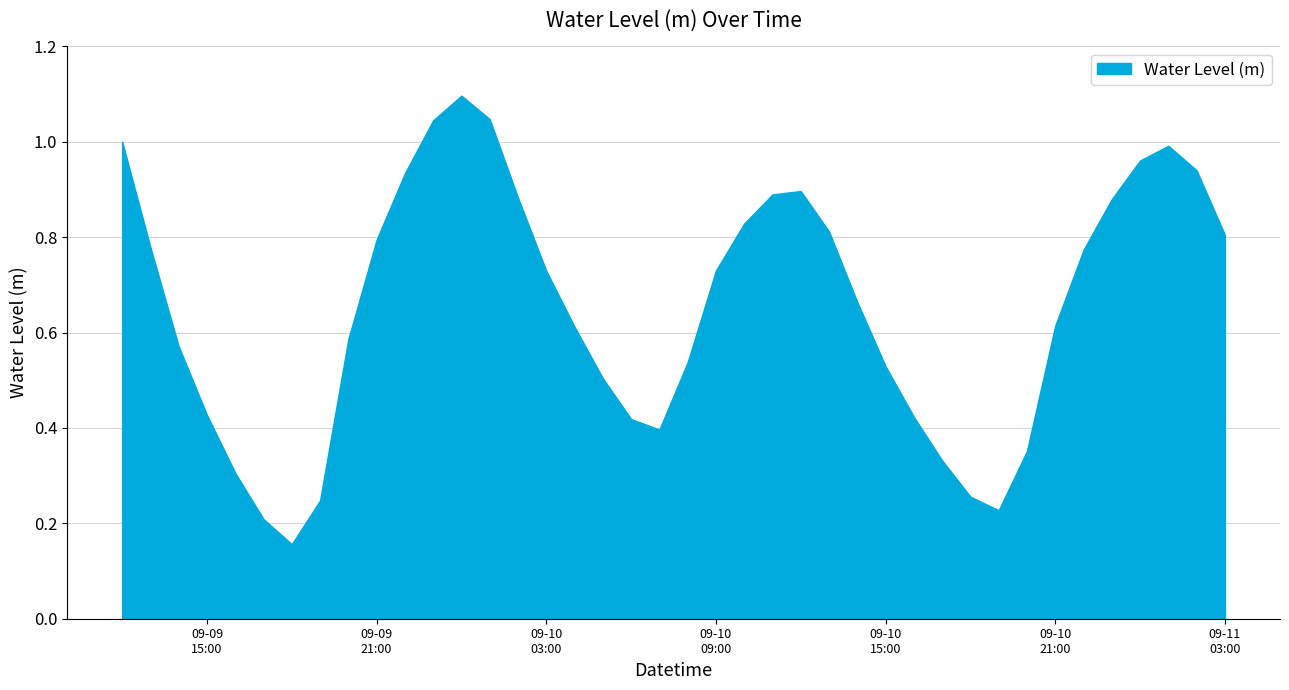

Reading left to right, transcribe all the data shown in this chart.

2024-09-09 12:00=1.0	2024-09-09 13:00=0.8	2024-09-09 14:00=0.6	2024-09-09 15:00=0.4	2024-09-09 16:00=0.3	2024-09-09 17:00=0.2	2024-09-09 18:00=0.2	2024-09-09 19:00=0.2	2024-09-09 20:00=0.6	2024-09-09 21:00=0.8	2024-09-09 22:00=0.9	2024-09-09 23:00=1.0	2024-09-10 00:00=1.1	2024-09-10 01:00=1.0	2024-09-10 02:00=0.9	2024-09-10 03:00=0.7	2024-09-10 04:00=0.6	2024-09-10 05:00=0.5	2024-09-10 06:00=0.4	2024-09-10 07:00=0.4	2024-09-10 08:00=0.5	2024-09-10 09:00=0.7	2024-09-10 10:00=0.8	2024-09-10 11:00=0.9	2024-09-10 12:00=0.9	2024-09-10 13:00=0.8	2024-09-10 14:00=0.7	2024-09-10 15:00=0.5	2024-09-10 16:00=0.4	2024-09-10 17:00=0.3	2024-09-10 18:00=0.3	2024-09-10 19:00=0.2	2024-09-10 20:00=0.4	2024-09-10 21:00=0.6	2024-09-10 22:00=0.8	2024-09-10 23:00=0.9	2024-09-11 00:00=1.0	2024-09-11 01:00=1.0	2024-09-11 02:00=0.9	2024-09-11 03:00=0.8